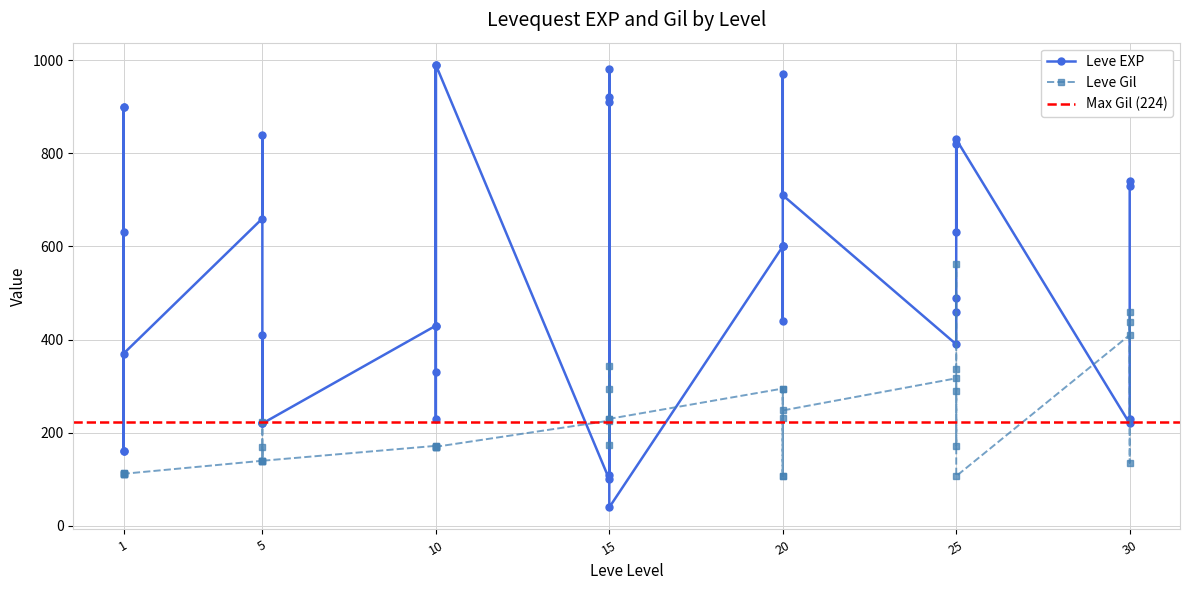

How many interior local peaks does the Leve EXP series have?

14